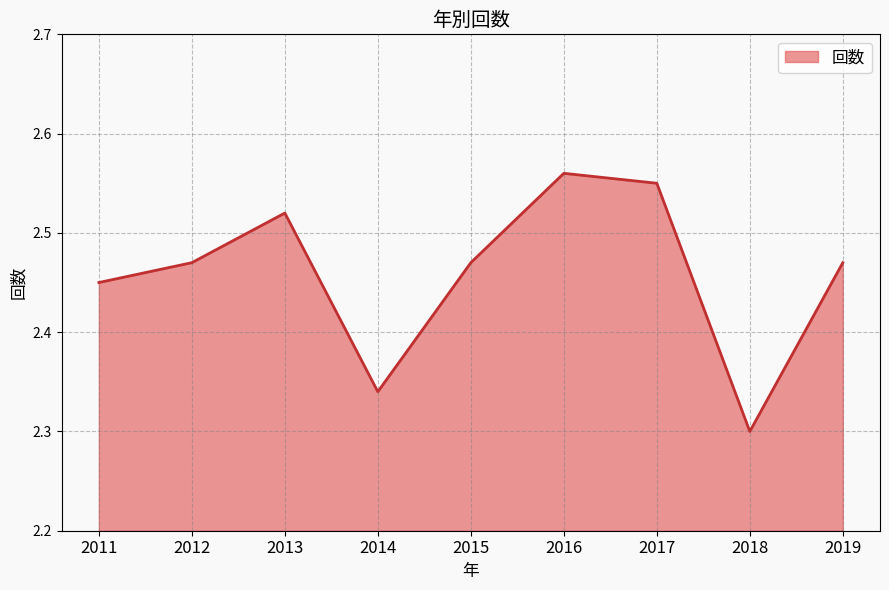

Is it true that the value at 2014 is 4.0?

False